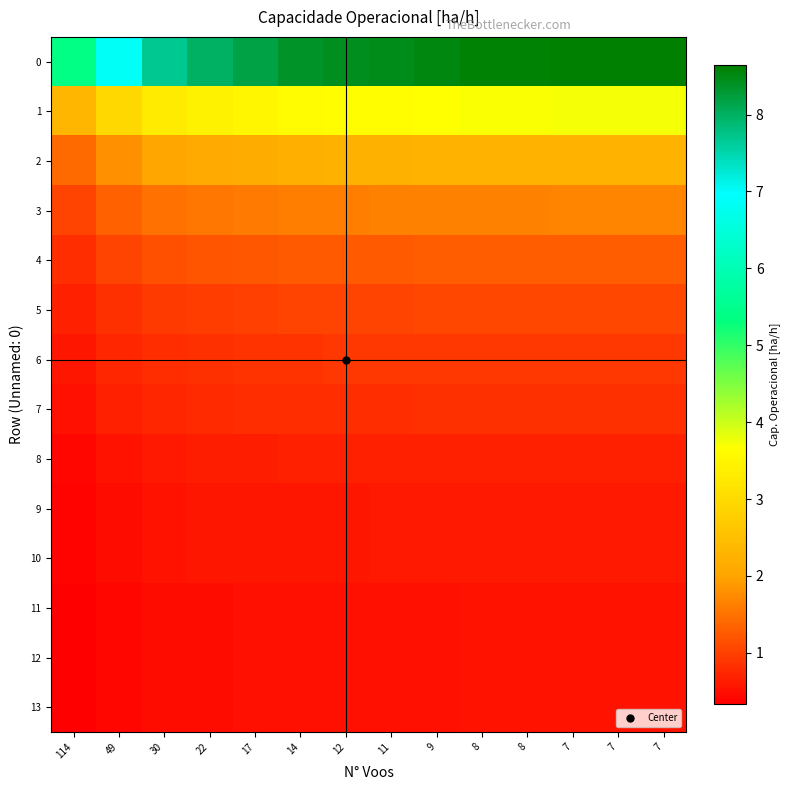

How many distinct data groups are displayed?

14